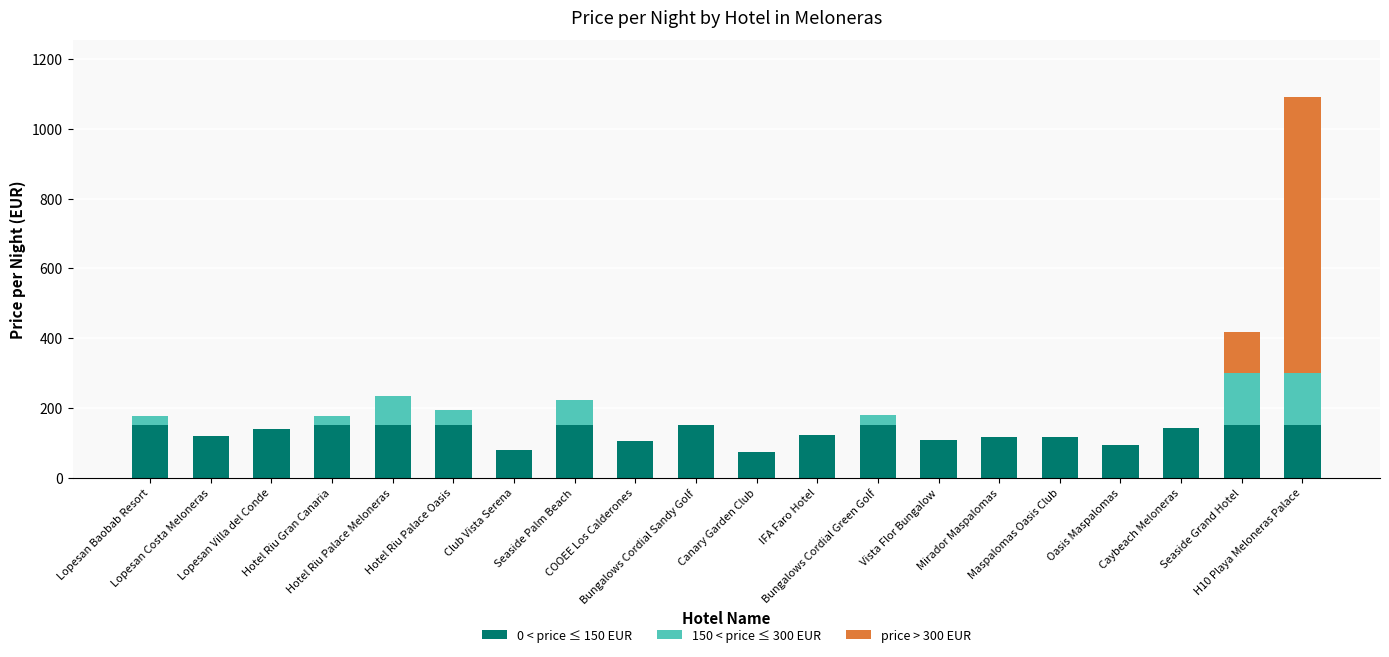

Where is 150 < price ≤ 300 EUR nearest to the value 75?

Seaside Palm Beach